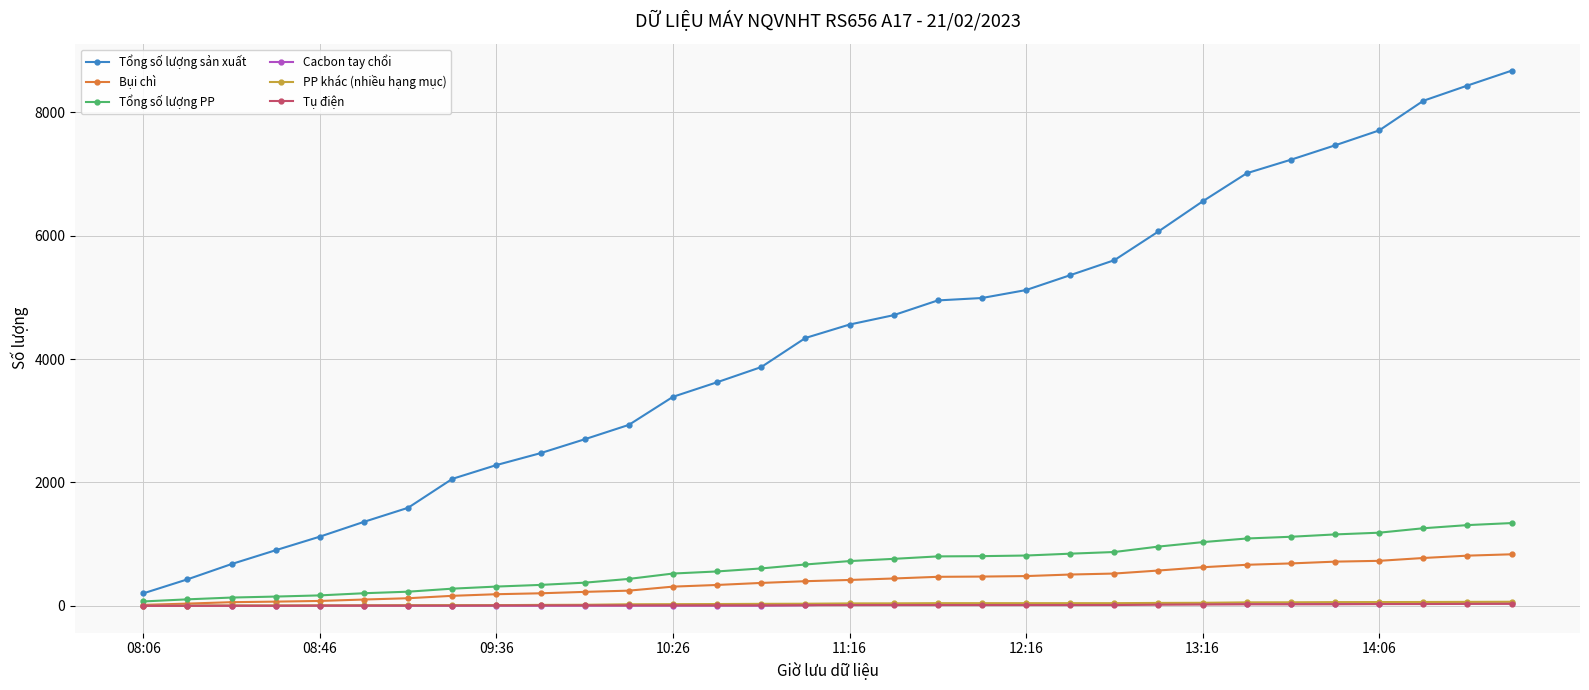

Count the number of data series in this chart.

6